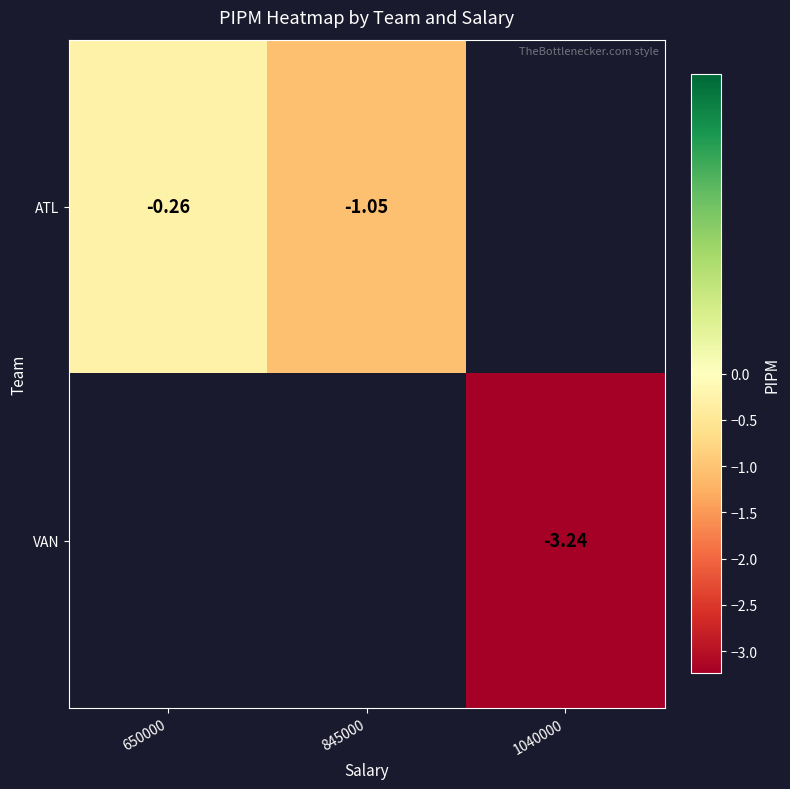

How many values in VAN are below zero?

1